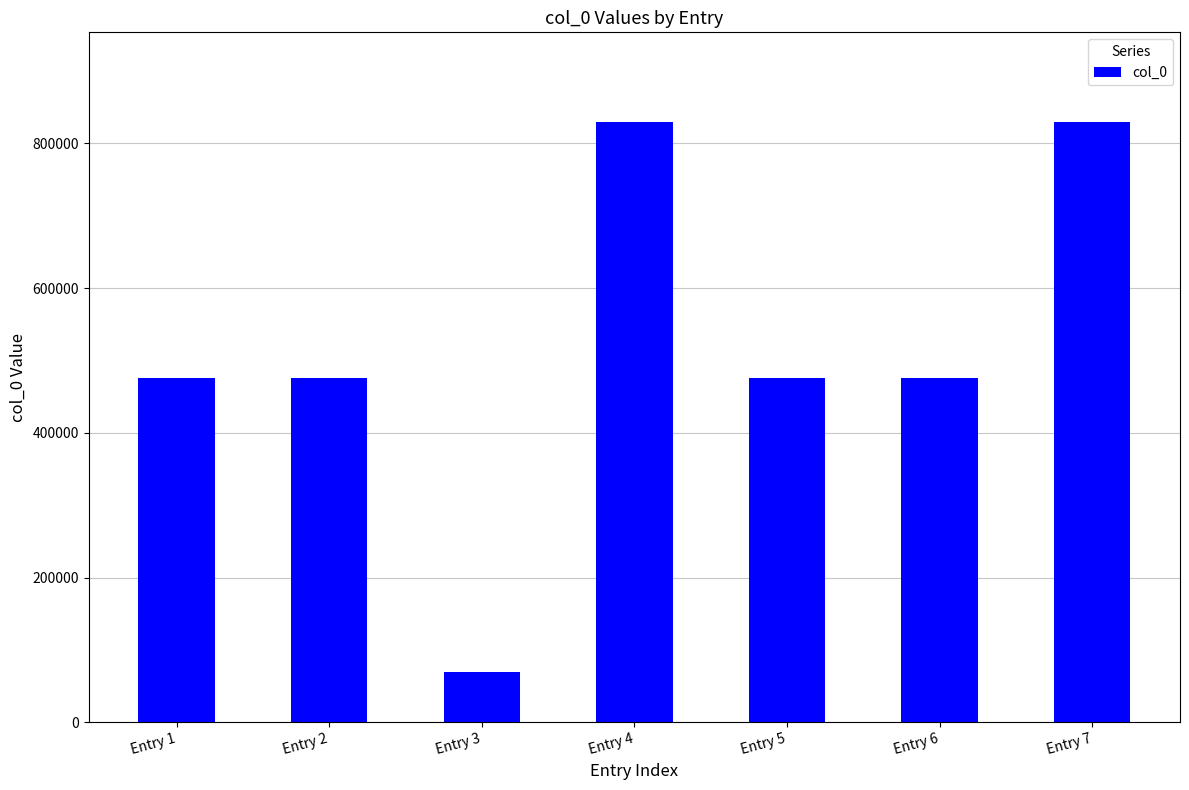

What is the sum of all values?

3630429